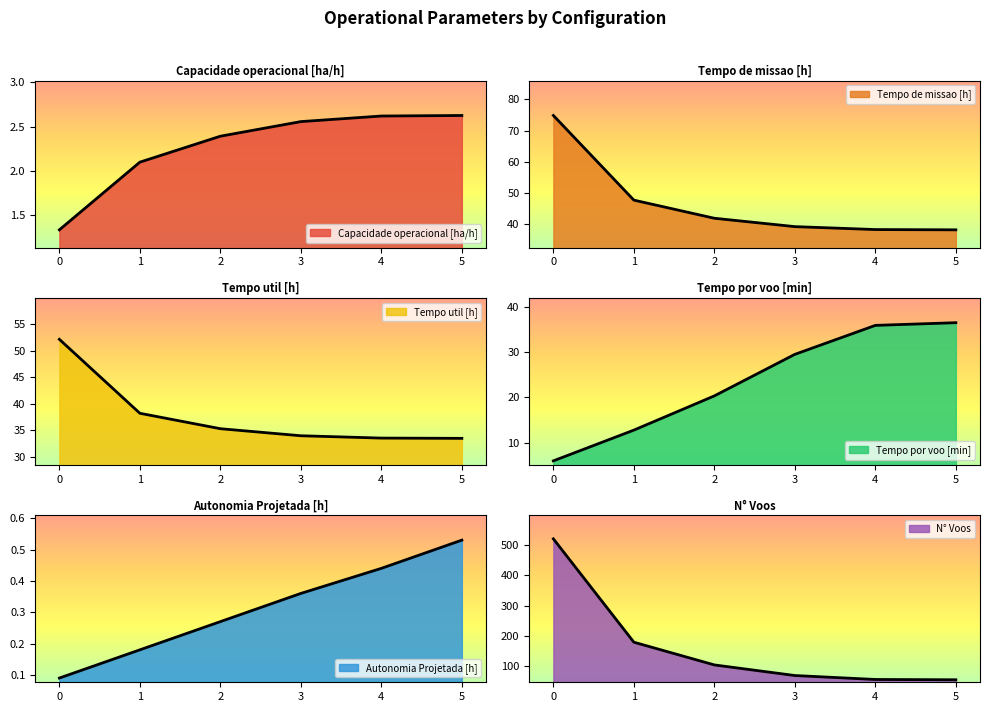

What is the spread (max minus min) of values at 2?

103.7